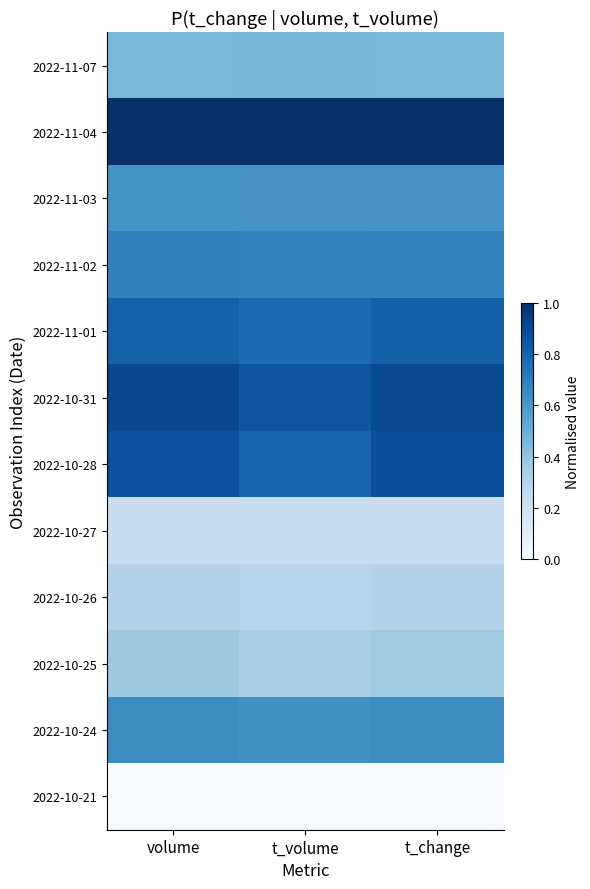

Reading right to left, list all the values displayed in this chart.

2022-11-07: t_change=0.5	t_volume=0.5	volume=0.5
2022-11-04: t_change=1.0	t_volume=1.0	volume=1.0
2022-11-03: t_change=0.6	t_volume=0.6	volume=0.6
2022-11-02: t_change=0.7	t_volume=0.7	volume=0.7
2022-11-01: t_change=0.8	t_volume=0.8	volume=0.8
2022-10-31: t_change=0.9	t_volume=0.8	volume=0.9
2022-10-28: t_change=0.9	t_volume=0.8	volume=0.9
2022-10-27: t_change=0.2	t_volume=0.2	volume=0.2
2022-10-26: t_change=0.3	t_volume=0.3	volume=0.3
2022-10-25: t_change=0.4	t_volume=0.3	volume=0.4
2022-10-24: t_change=0.6	t_volume=0.6	volume=0.6
2022-10-21: t_change=0.0	t_volume=0.0	volume=0.0